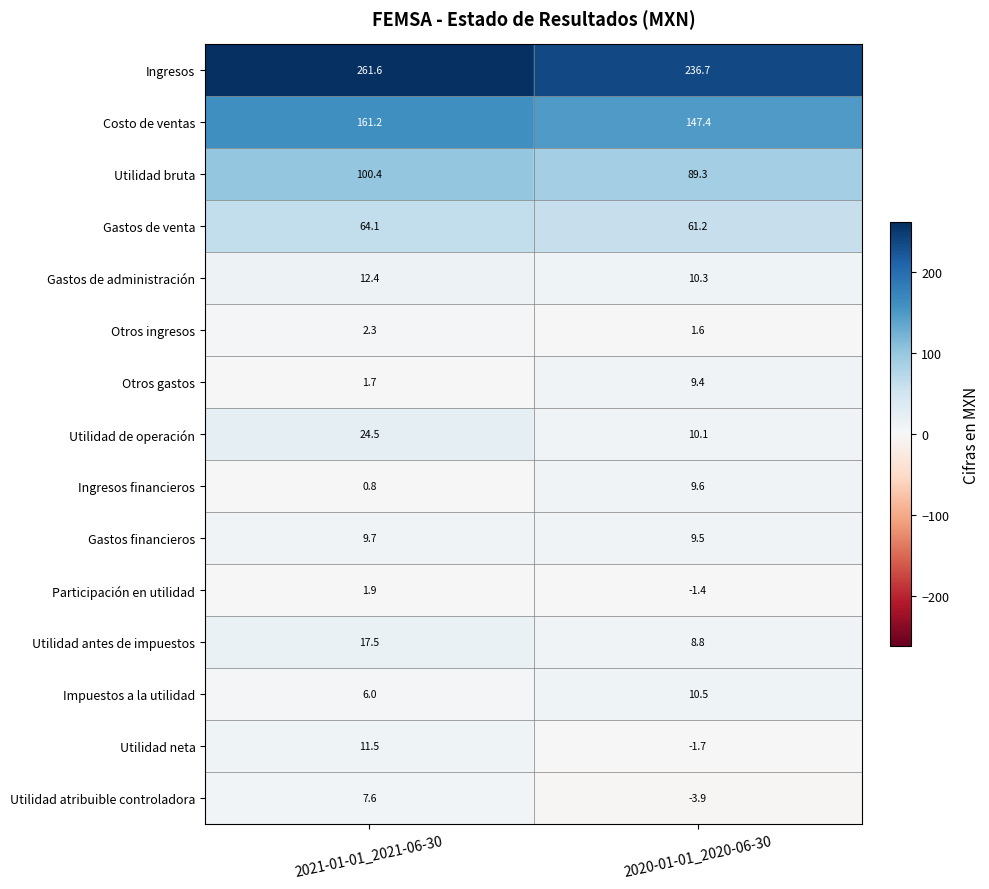

At which category is the sum across all series the highest?

2021-01-01_2021-06-30